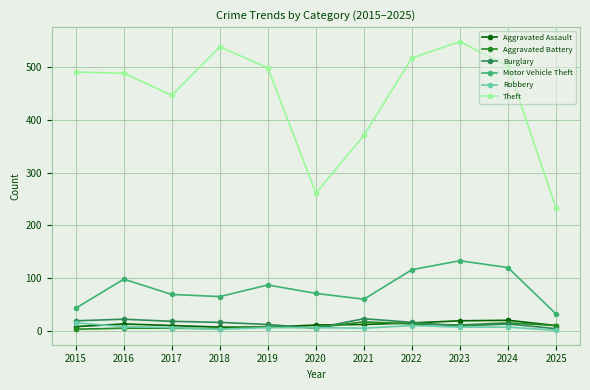

What is the maximum value shown in the chart?

549